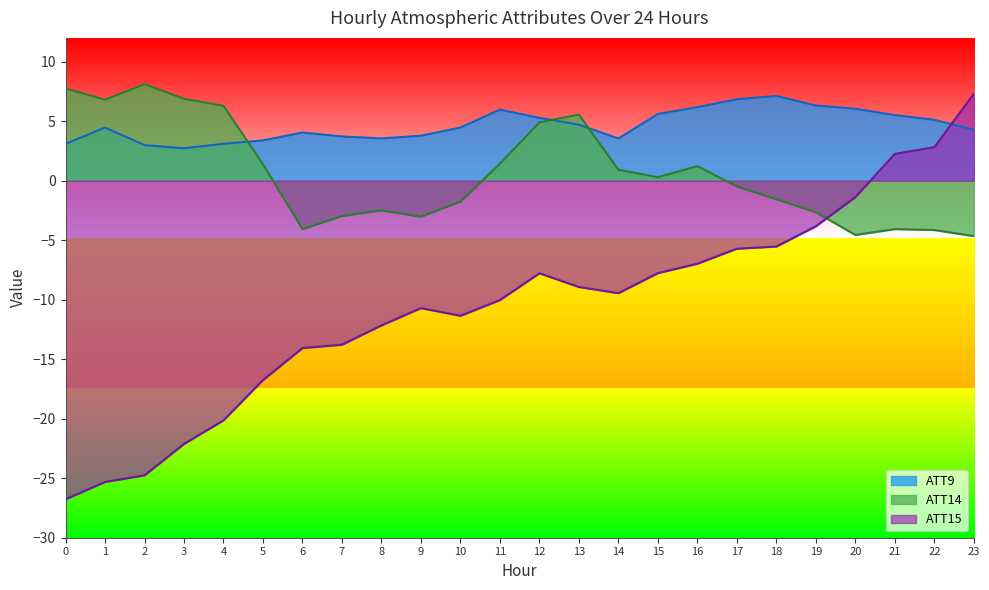

How many interior local valleys does the ATT9 series have?

3